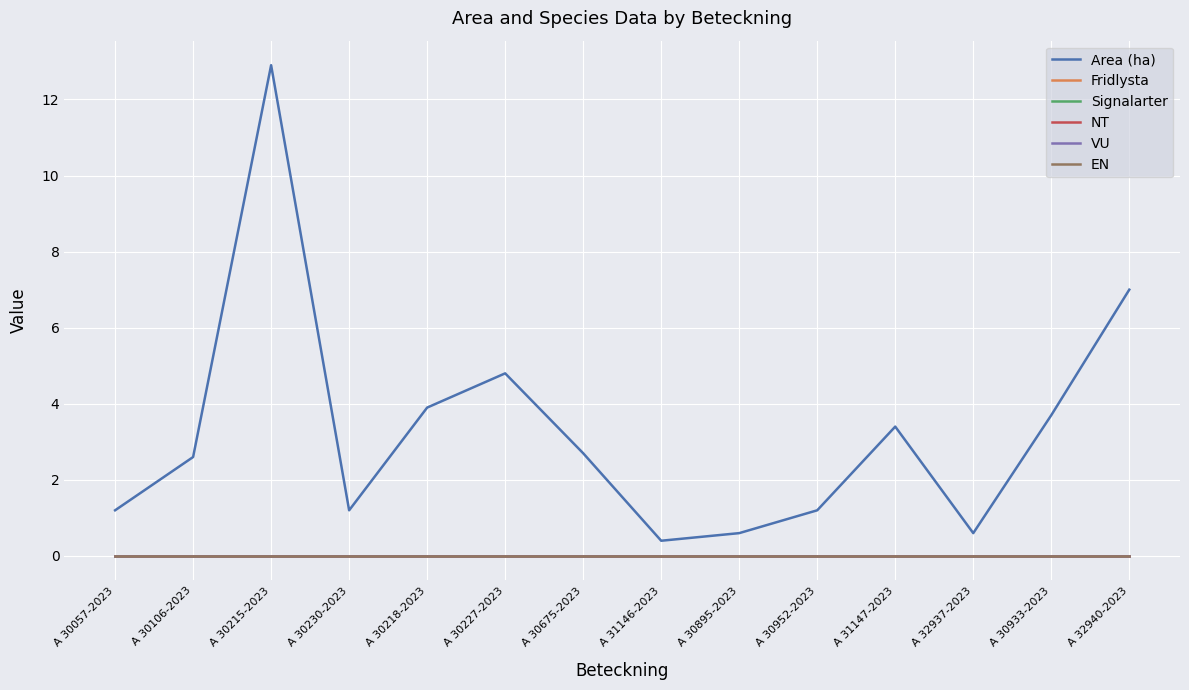

Where does the Area (ha) series first go above 2?

A 30106-2023